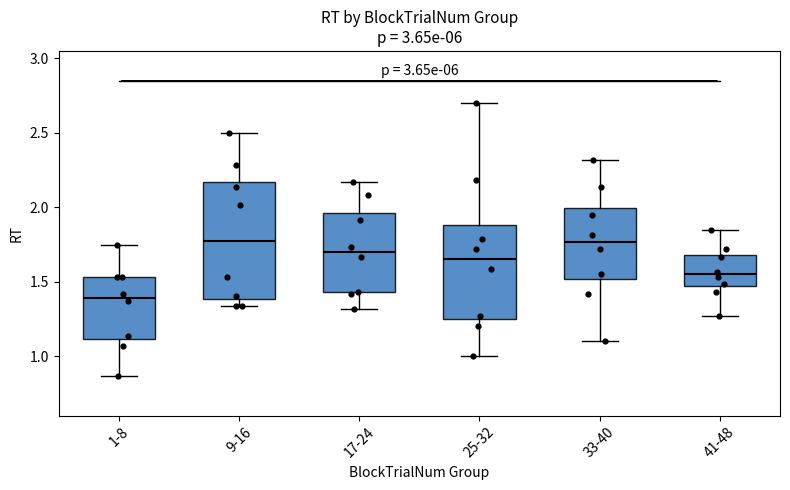

Where does the upper whisker of the box for 17-24 end on the y-axis? The values are not printed on the chart, so give them approximately, as read against the axis.

2.15